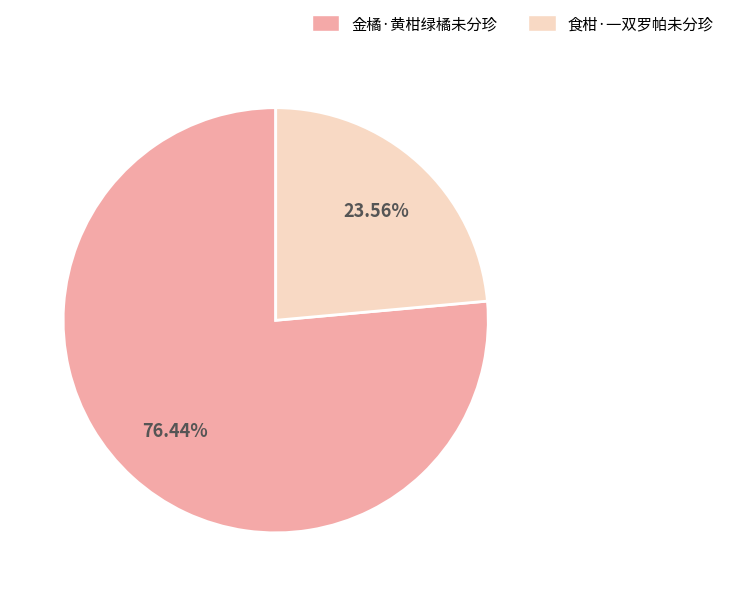

Which category accounts for the majority?

金橘·黄柑绿橘未分珍